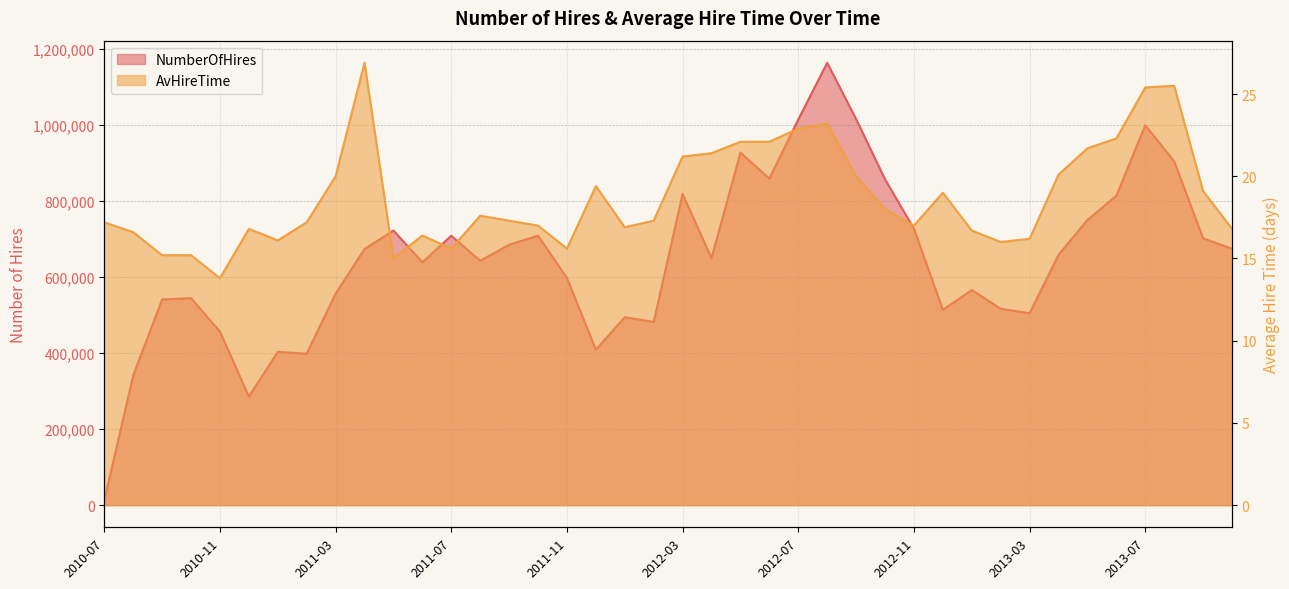

What is the sum of all NumberOfHires values?

25929916.0